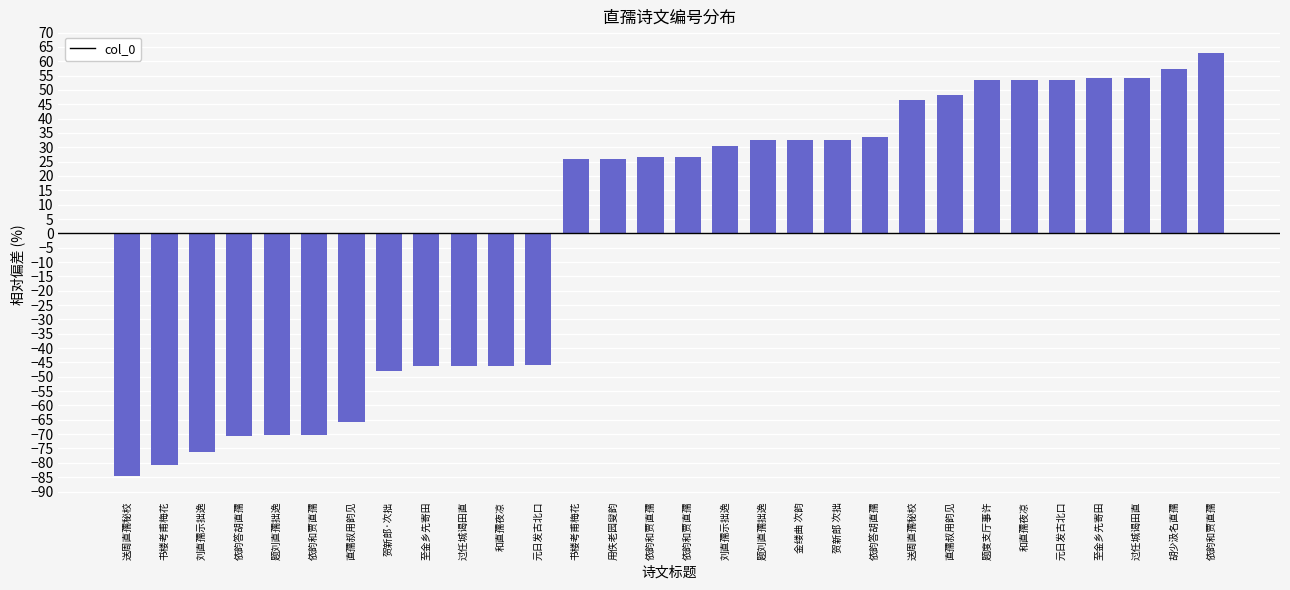

At which category does the chart reach its peak across all series?

依韵和贾直孺